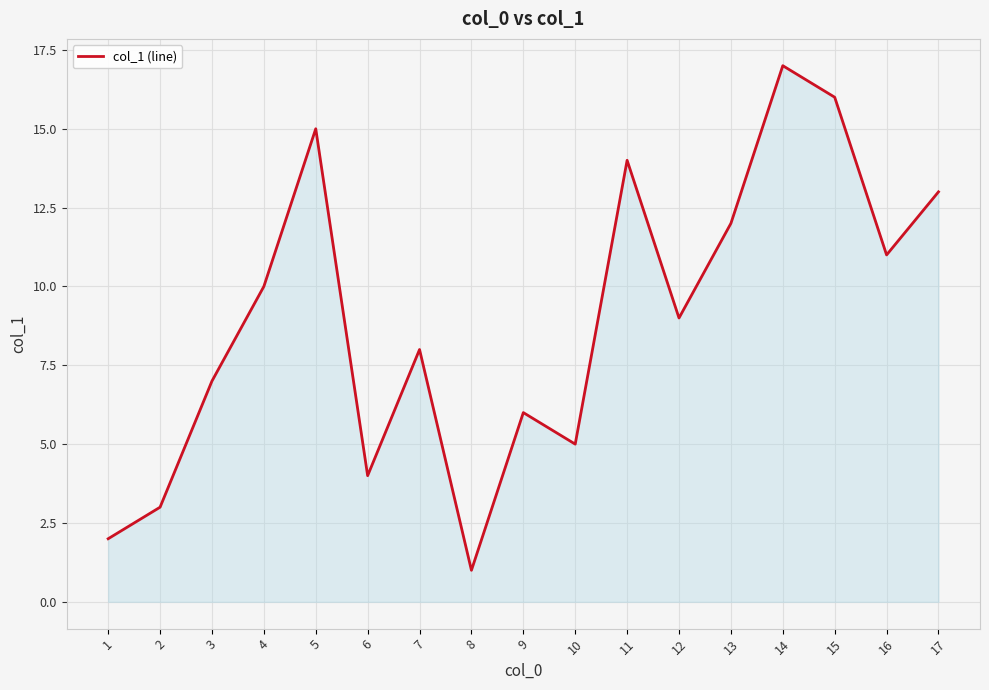

What is the sum of the values at 8 and 10?

6